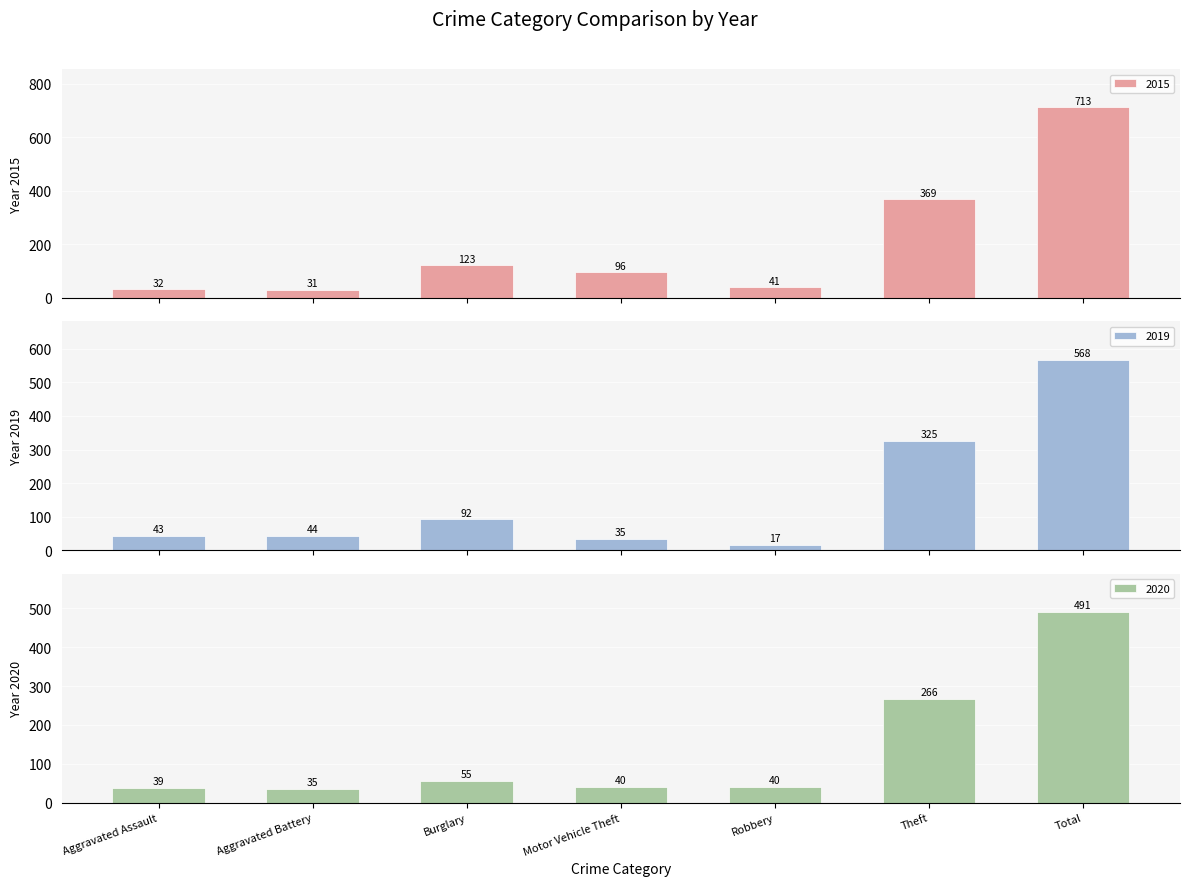

Does the chart contain any negative values?

No